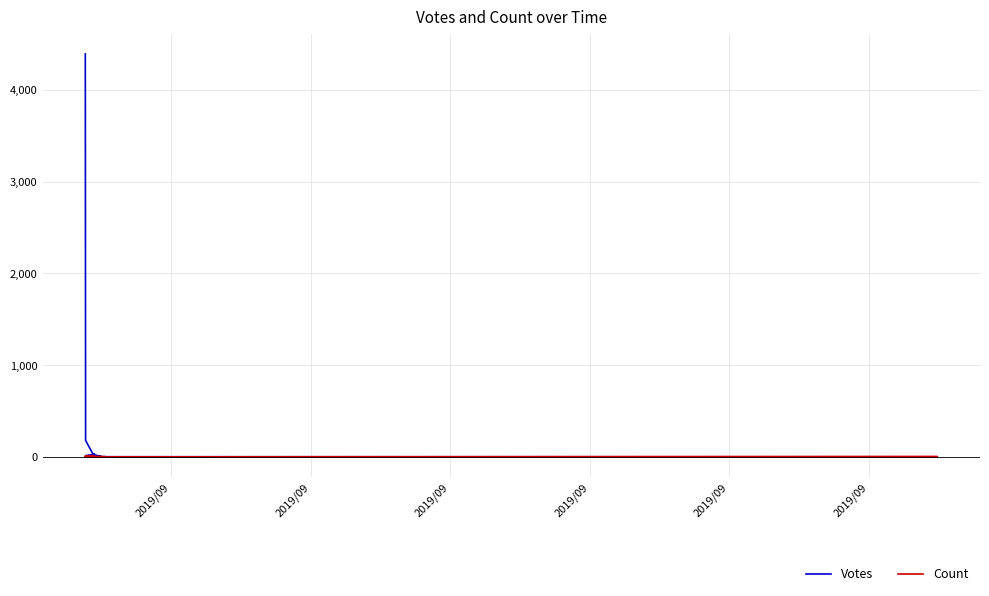

At which label is Count closest to 8?

2019/09